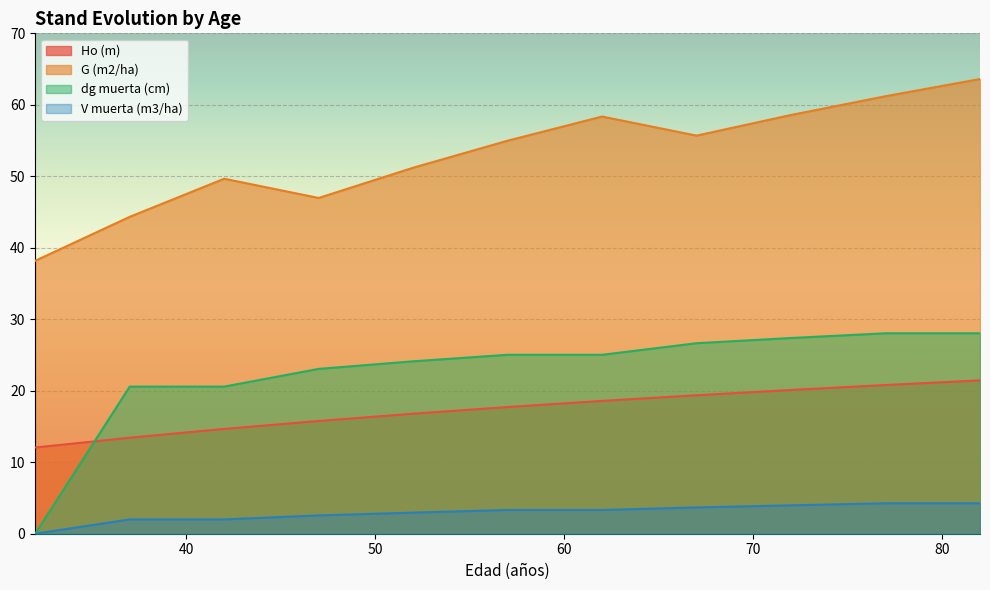

The Ho (m) series shows 17.7 at 57. True or false?

True